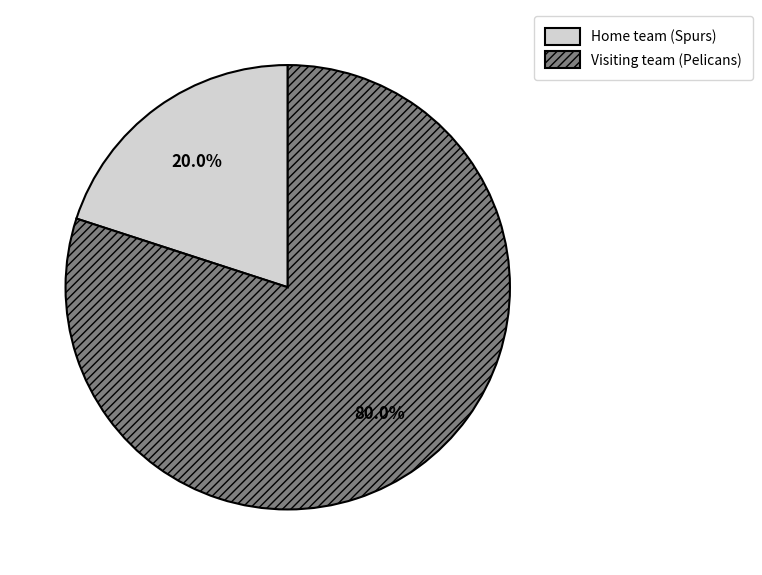

The Home team (Spurs) slice represents 8% of the pie. True or false?

False